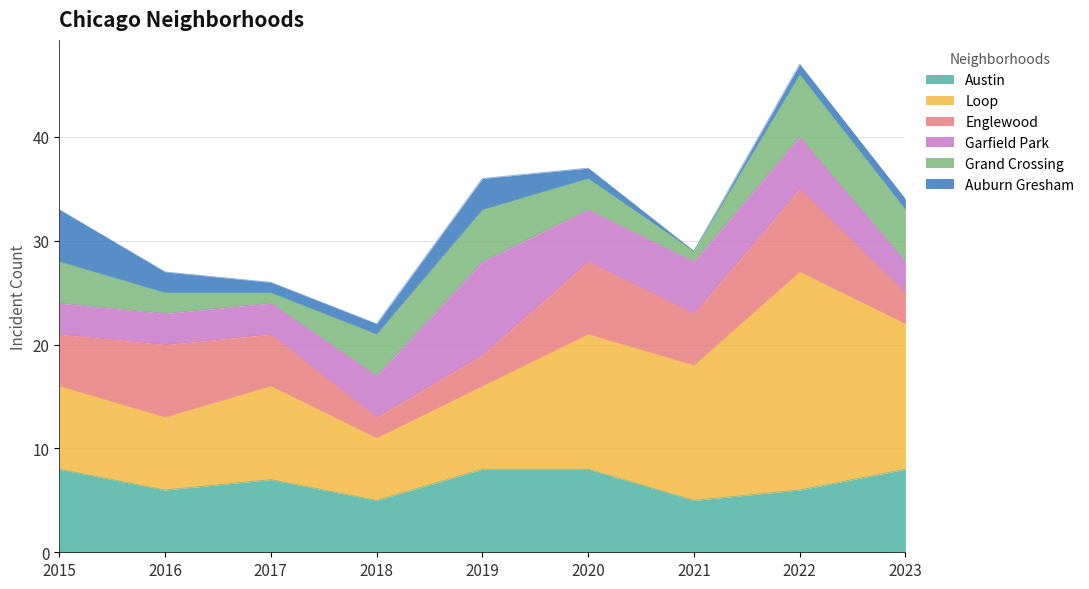

Where does the Grand Crossing series first go above 4?

2019